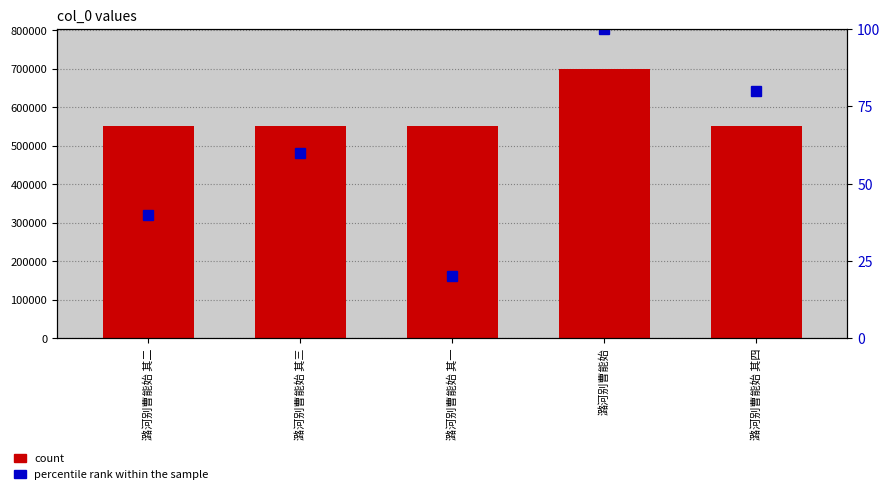

Count the percentile rank within the sample values in the range 40 to 80.

3